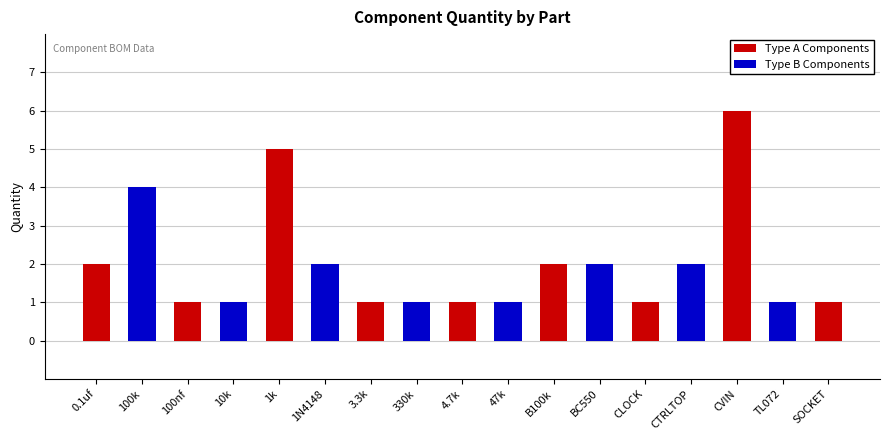

Which series changed the most between 100nf and 1N4148?

Type B Components